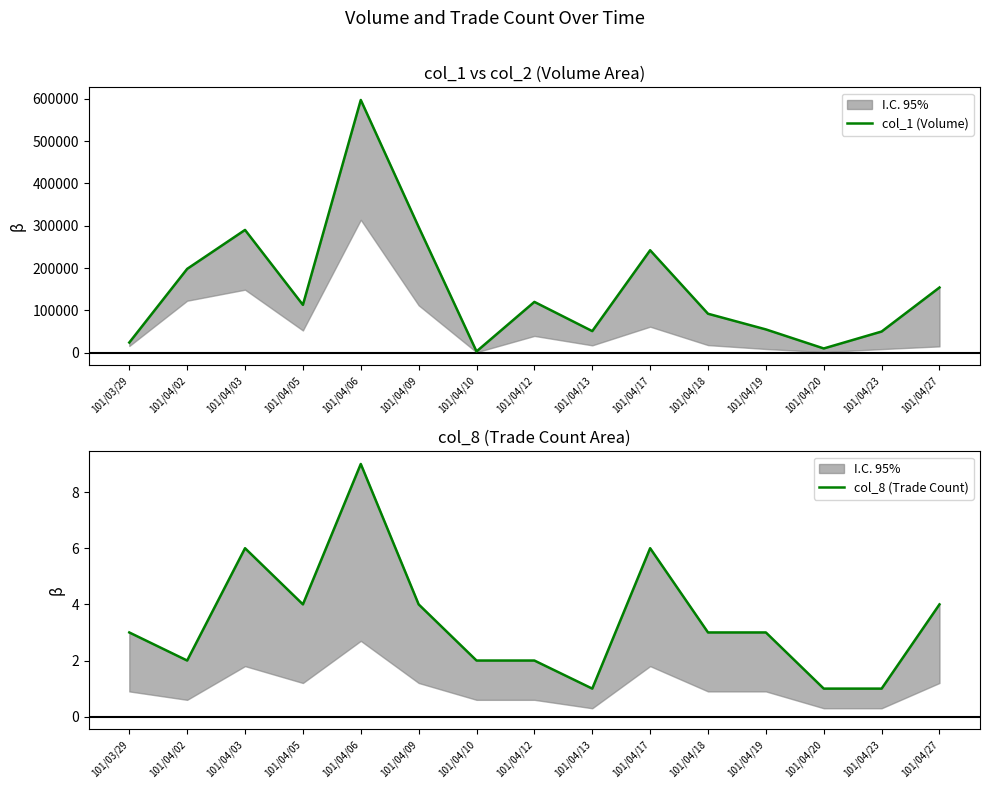

Reading left to right, list all the values displayed in this chart.

col_1 (Volume): 101/03/29=24000	101/04/02=198000	101/04/03=290000	101/04/05=113000	101/04/06=597000	101/04/09=297000	101/04/10=3000	101/04/12=120000	101/04/13=51000	101/04/17=242000	101/04/18=92000	101/04/19=55000	101/04/20=10000	101/04/23=50000	101/04/27=154000
col_8 (Trade Count): 101/03/29=3	101/04/02=2	101/04/03=6	101/04/05=4	101/04/06=9	101/04/09=4	101/04/10=2	101/04/12=2	101/04/13=1	101/04/17=6	101/04/18=3	101/04/19=3	101/04/20=1	101/04/23=1	101/04/27=4